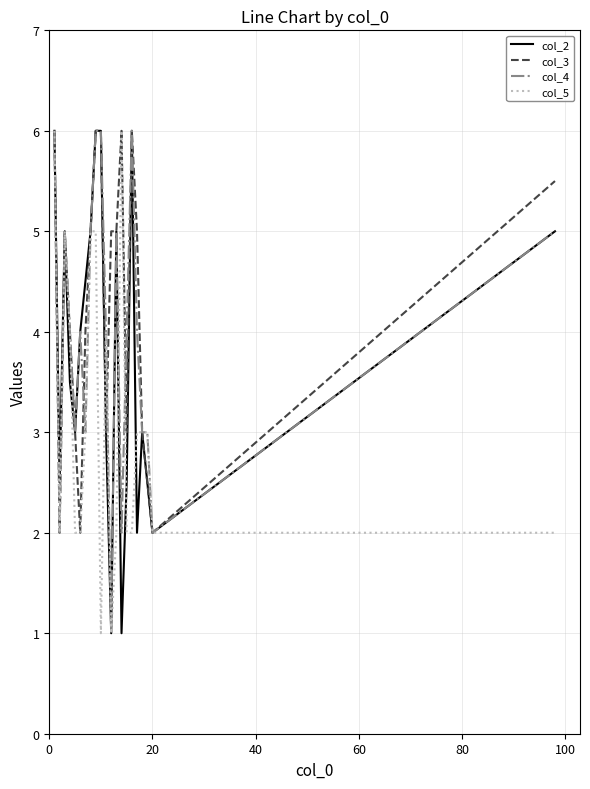

What is the maximum value for col_2?

6.0